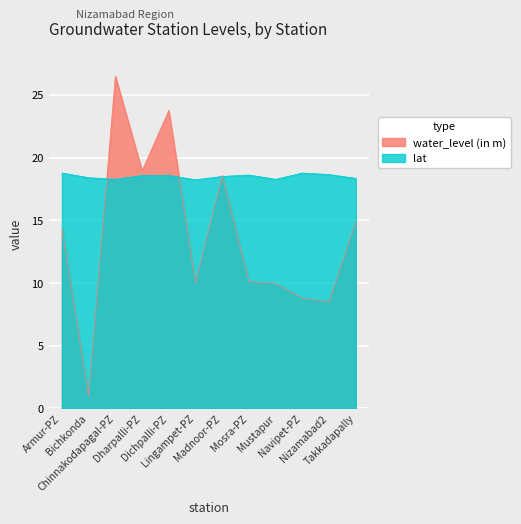

True or false: water_level (in m) has a value of 1.0 at Bichkonda.

True